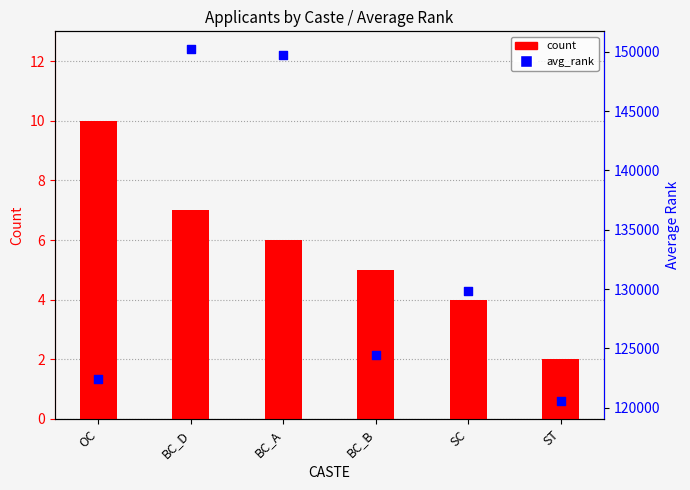

Is the value of count at ST greater than the value of avg_rank at BC_B?

No